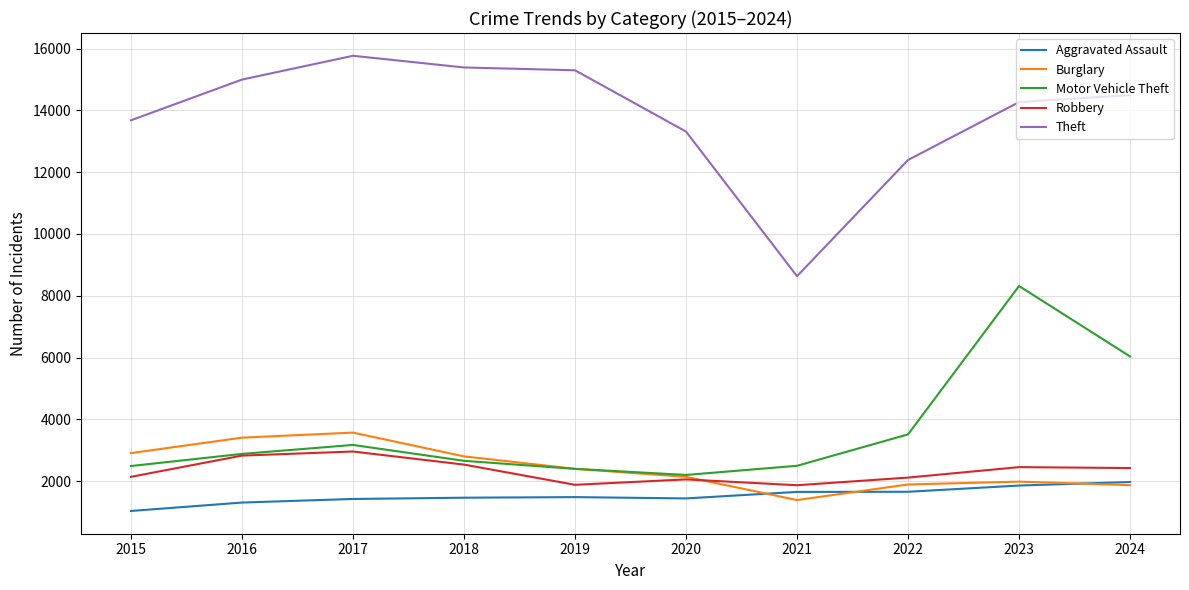

How many series are shown in this chart?

5